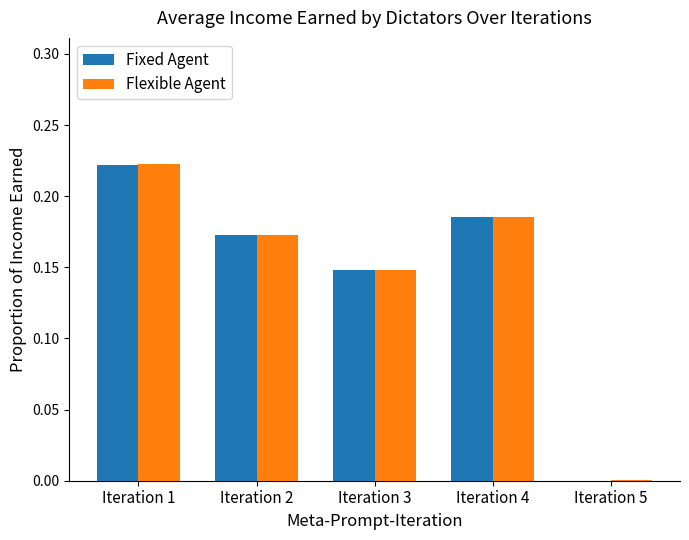

How many data points in Fixed Agent are above 0?

4